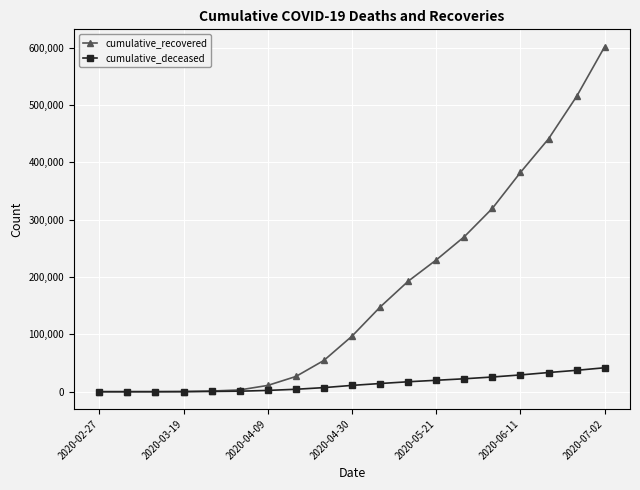

At how many categories does at least one series exceed 350363?

4